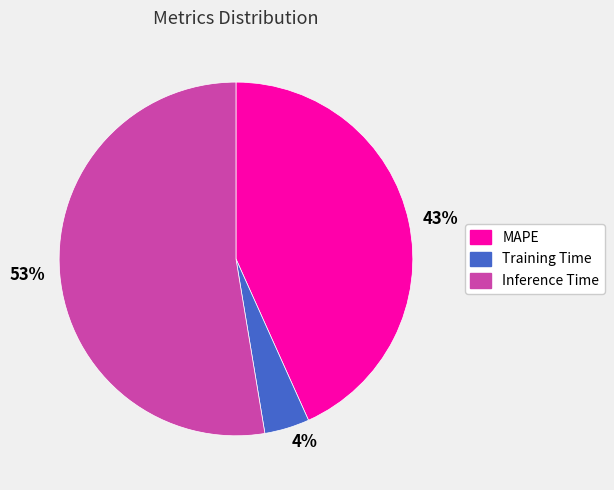

What is the smallest slice in the pie chart?

4%